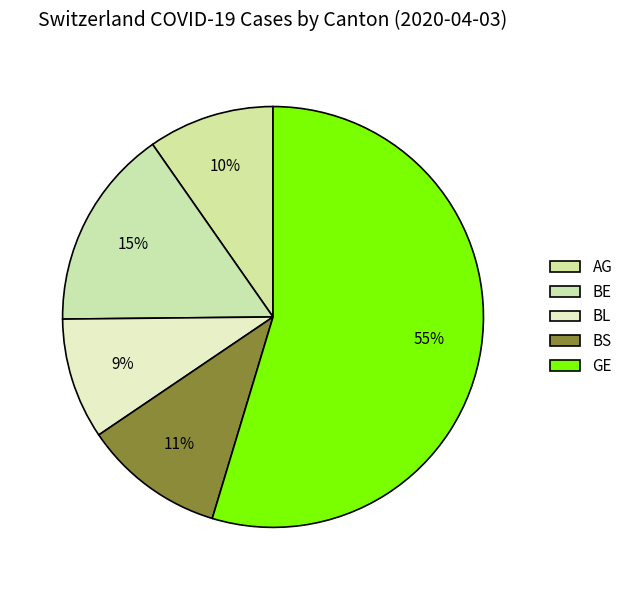

How many segments does this pie chart have?

5